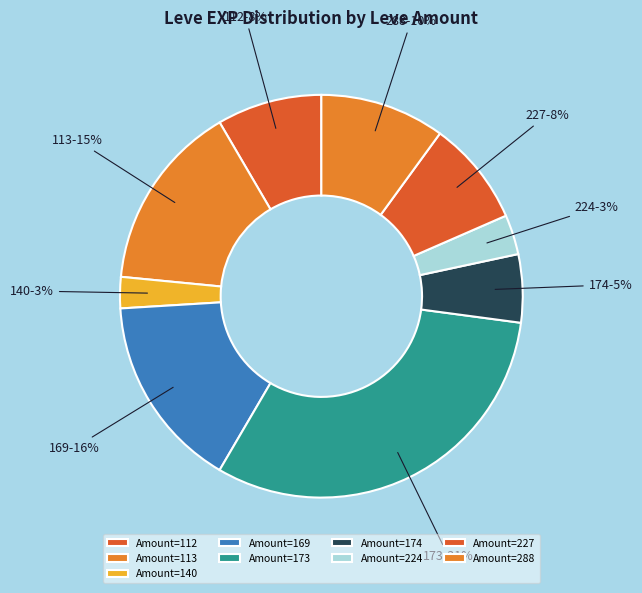

To the nearest percent, what is the difference between the 173 and 227 slice percentages?

23%